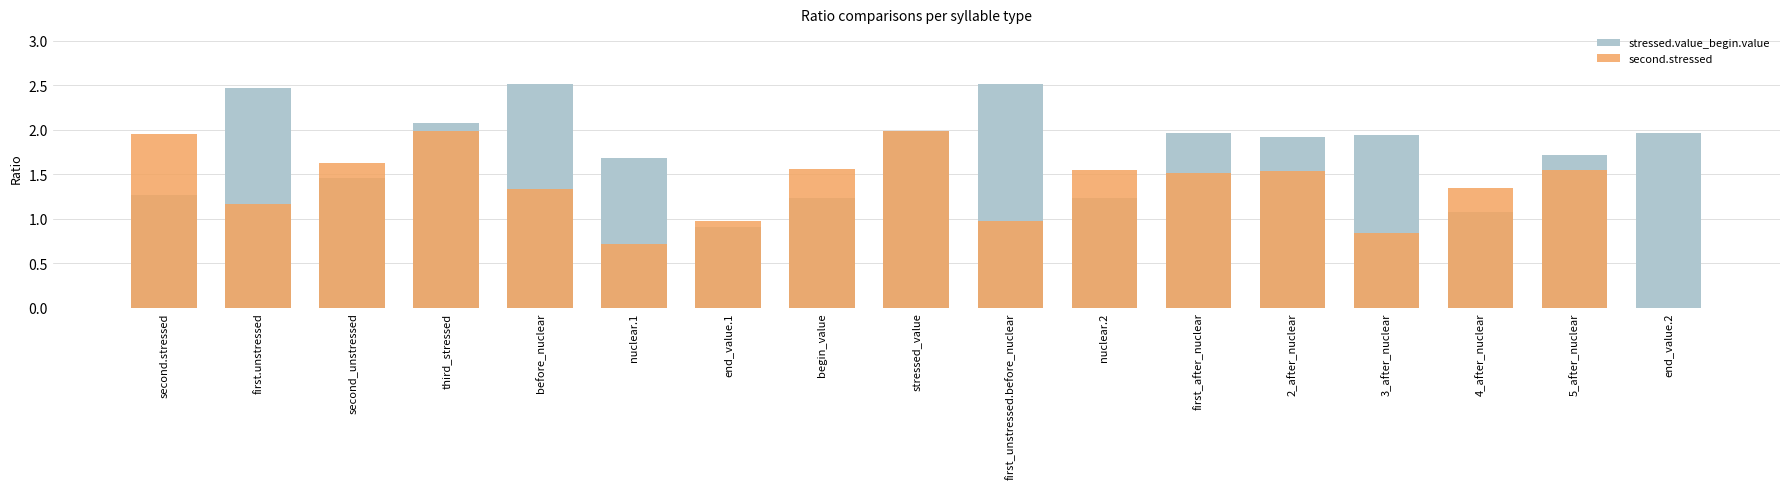

List the series in order of their peak value, lowest first.

second.stressed, stressed.value_begin.value